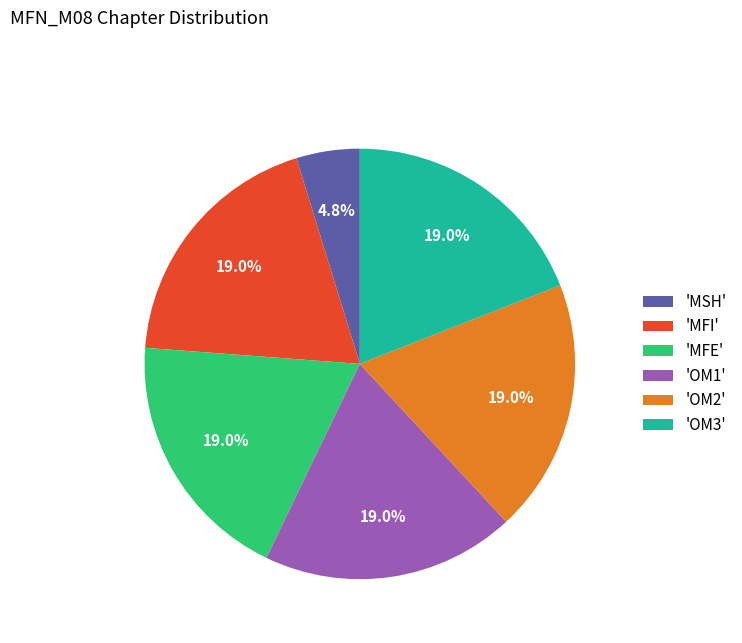

Which slice is the smallest?

'MSH'